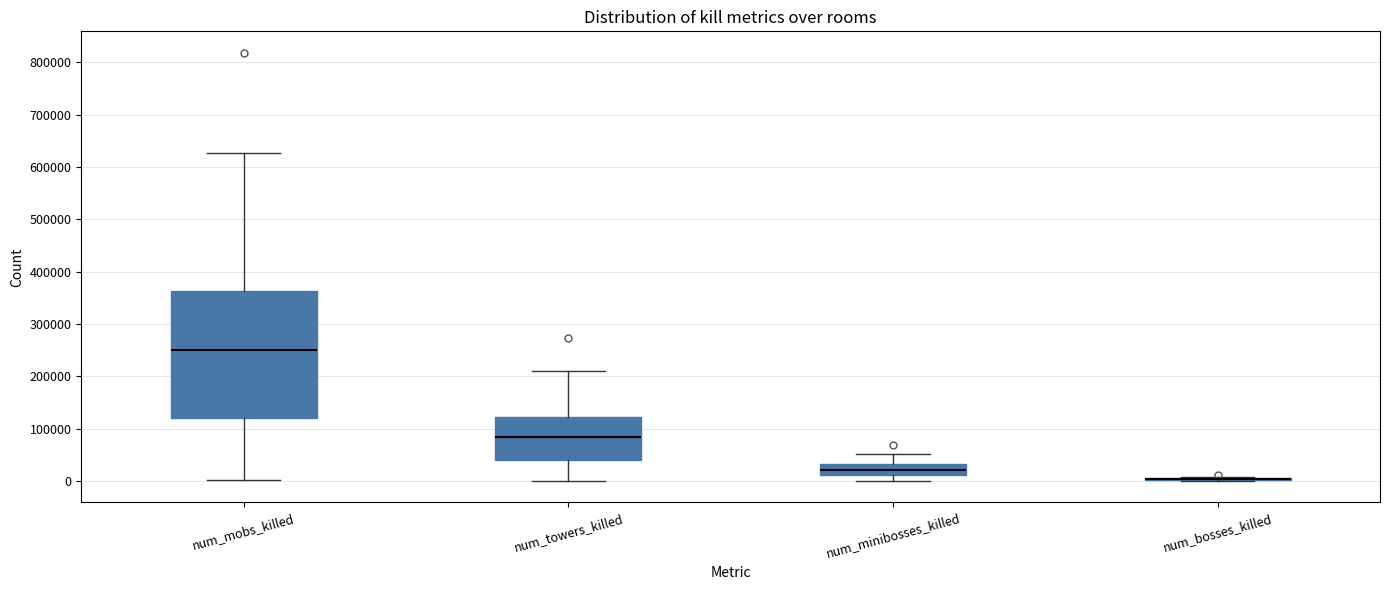

Reading left to right, read every box against the y-axis: the position of its median line, the range the box covers, and the ends of its whiskers. The values are not printed on the chart, so give them approximately, as read against the axis.

num_mobs_killed: median 250000, box 120000 to 360000, whiskers 0 to 630000
num_towers_killed: median 80000, box 40000 to 120000, whiskers 0 to 210000
num_minibosses_killed: median 20000, box 10000 to 30000, whiskers 0 to 50000
num_bosses_killed: box collapsed to a line at 0, whiskers 0 to 10000